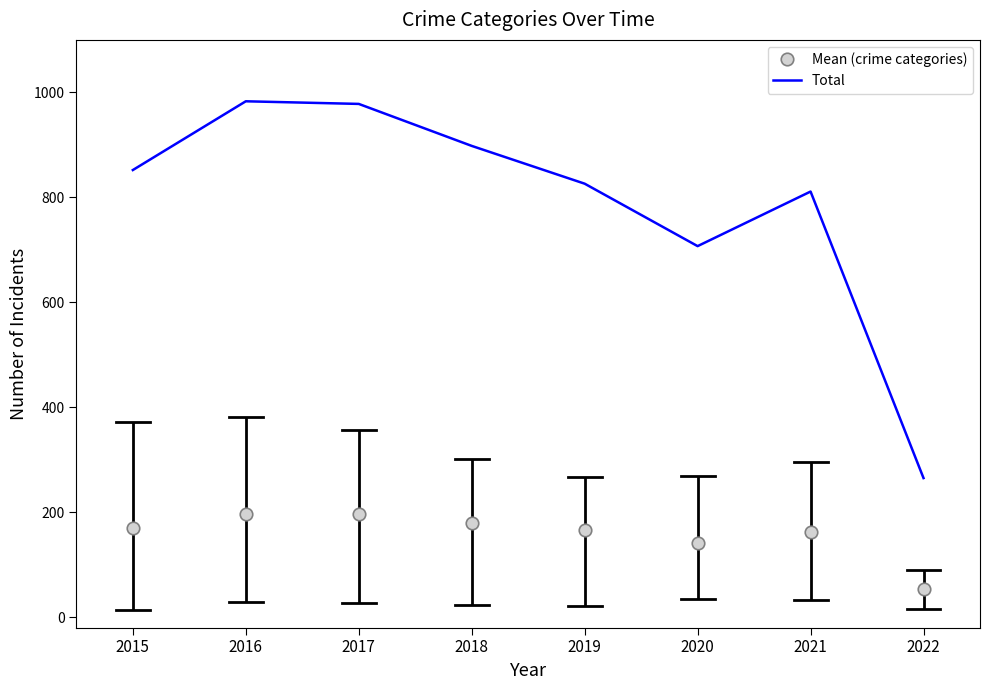

What is the highest value of the Mean (crime categories) series?

196.6